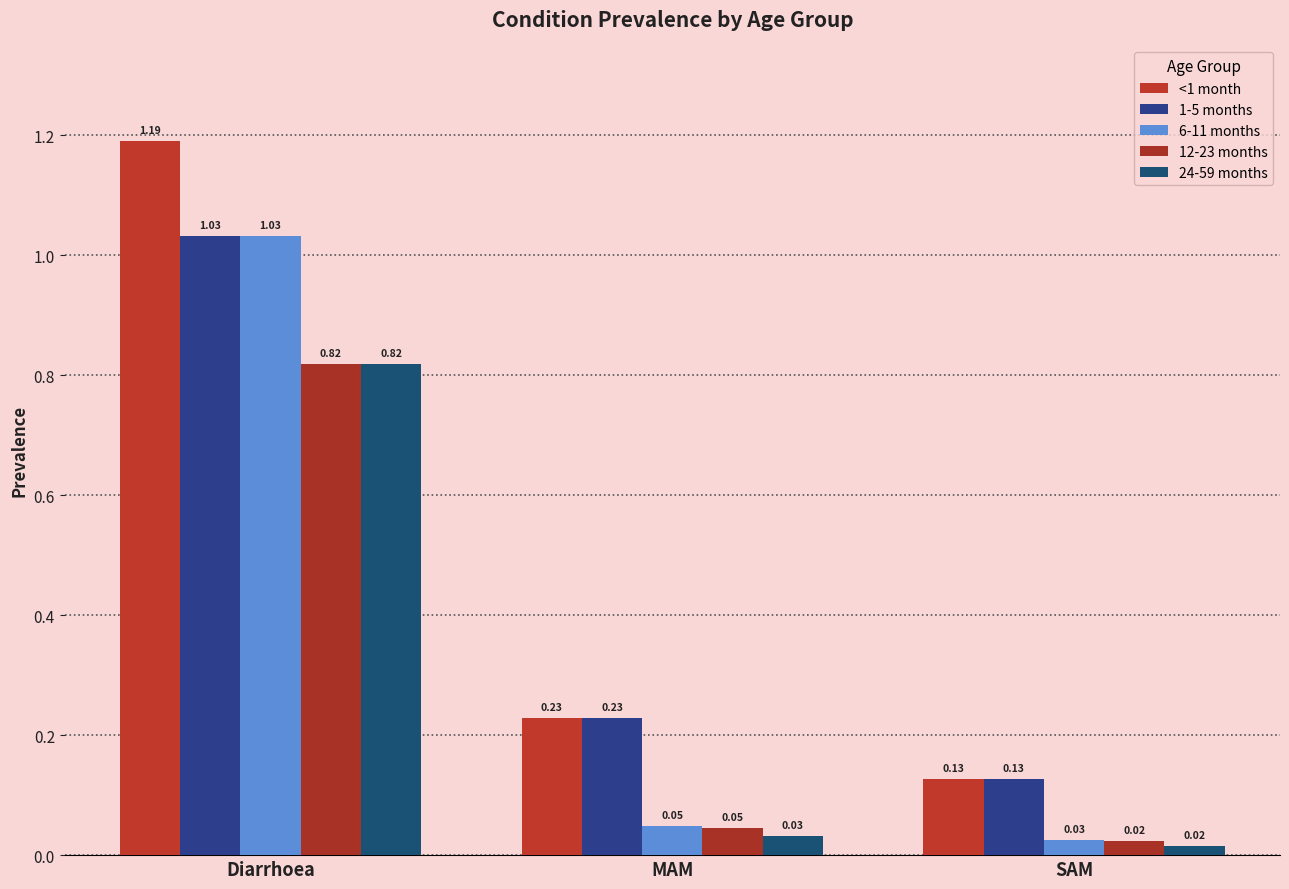

At which label is 6-11 months closest to 0?

SAM